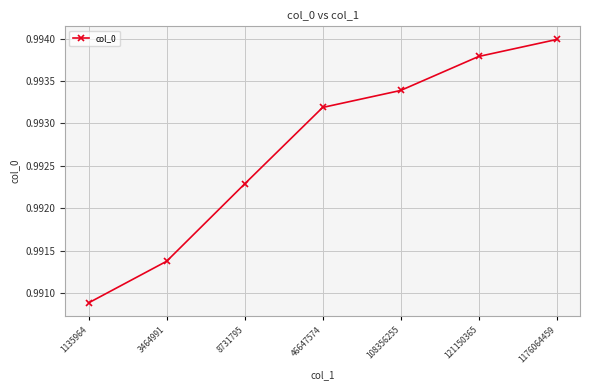

Between 1176064459 and 46647574, which is larger?

1176064459